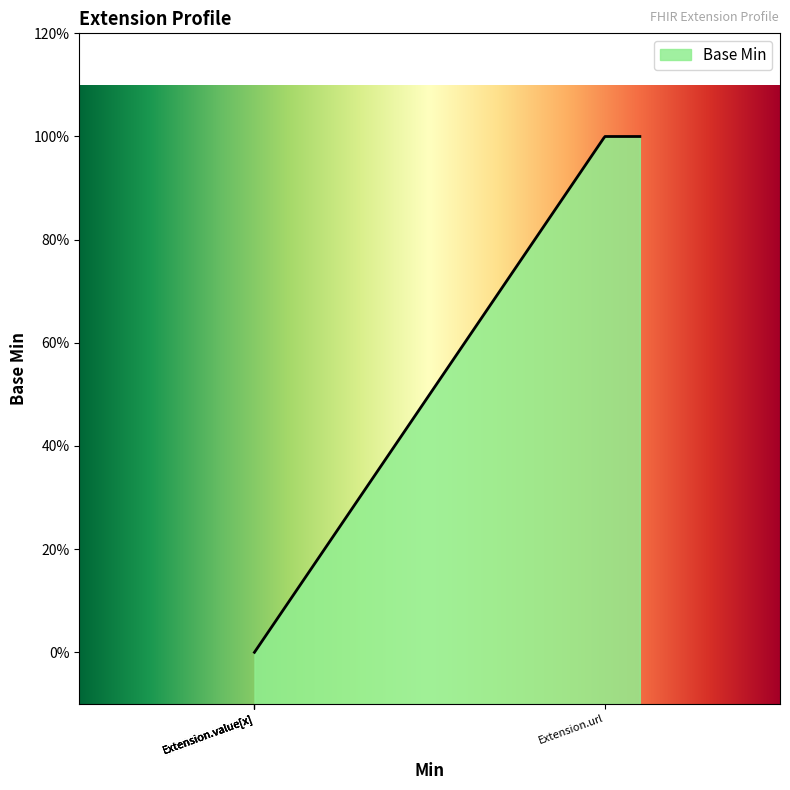

The value at Extension.url is 0. True or false?

False